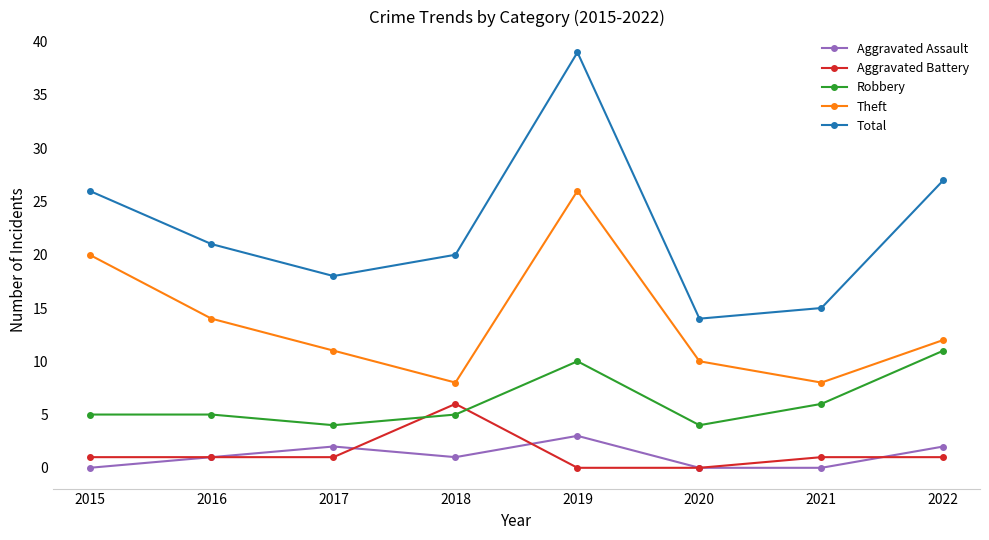

True or false: Aggravated Battery and Total cross at least once.

False